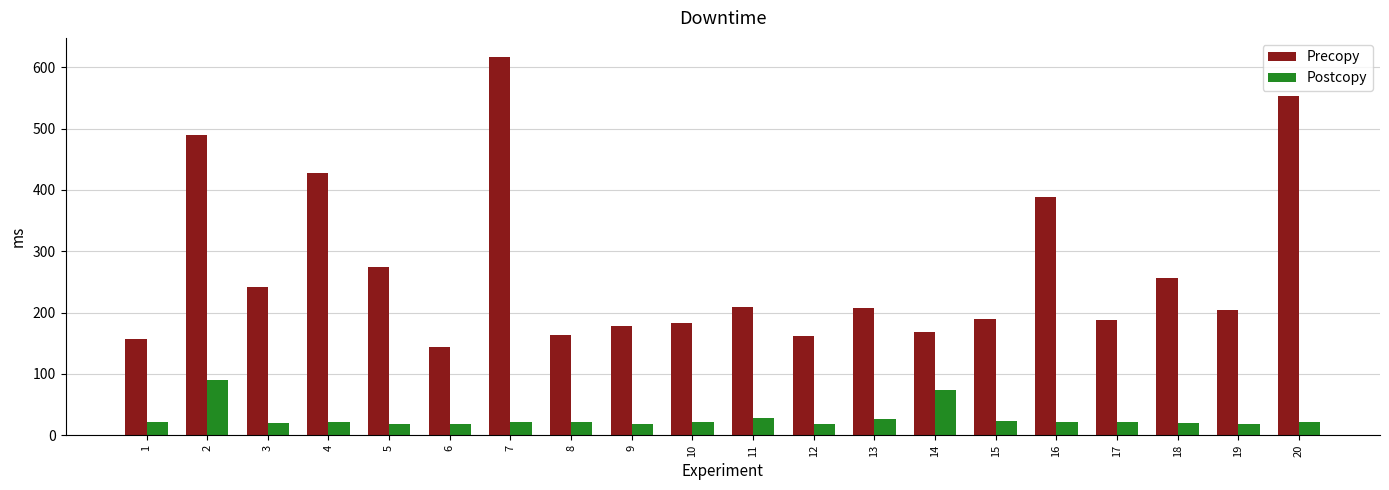

The Precopy series shows 200 at 7. True or false?

False